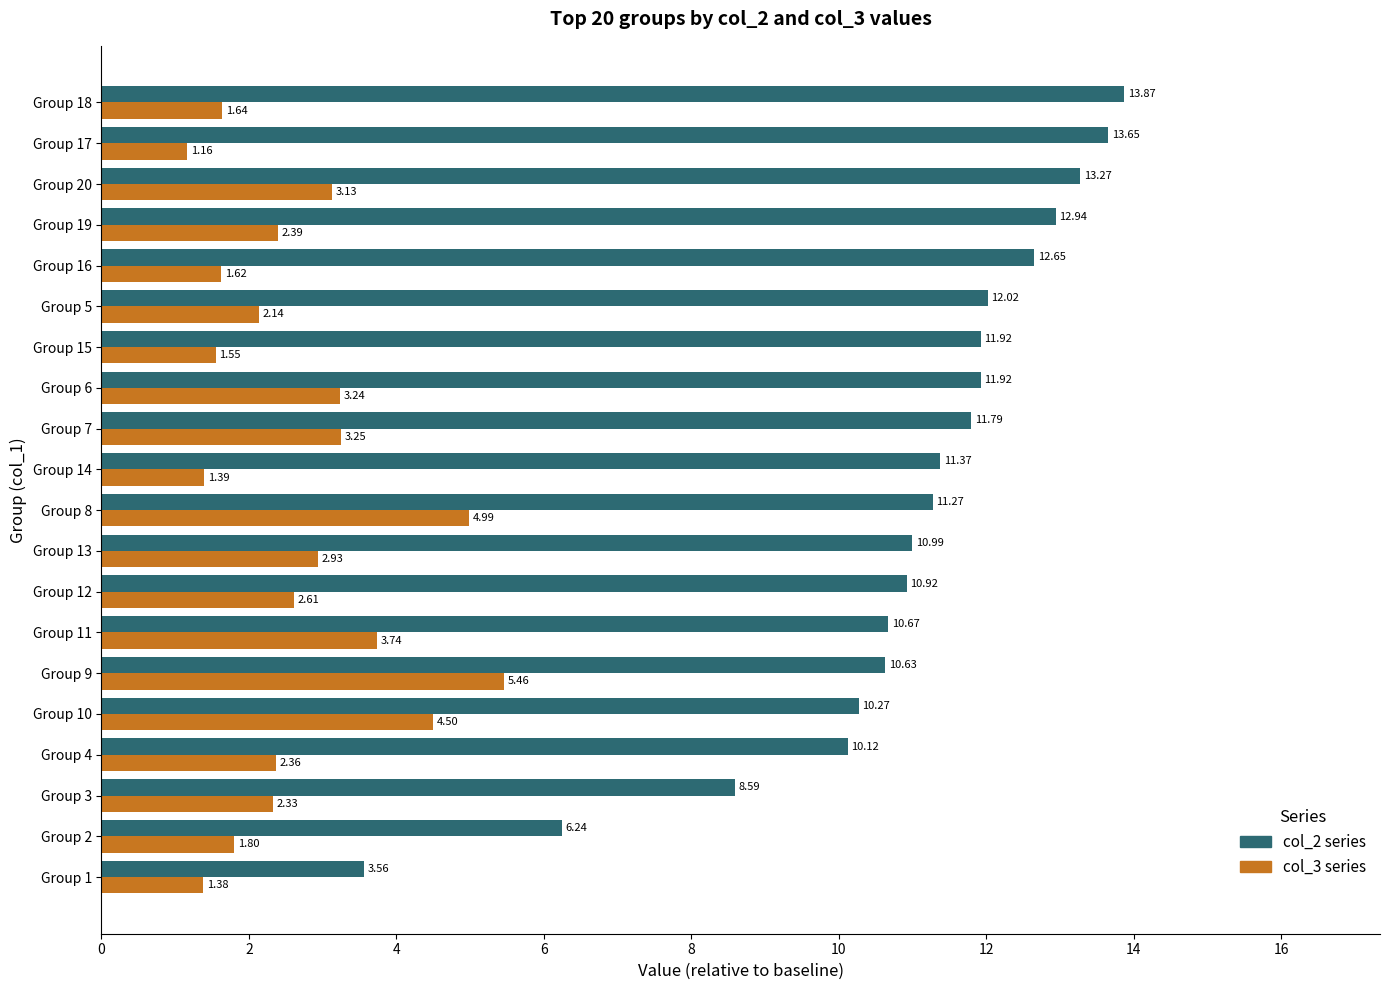

At which category is the sum across all series the highest?

Group 20